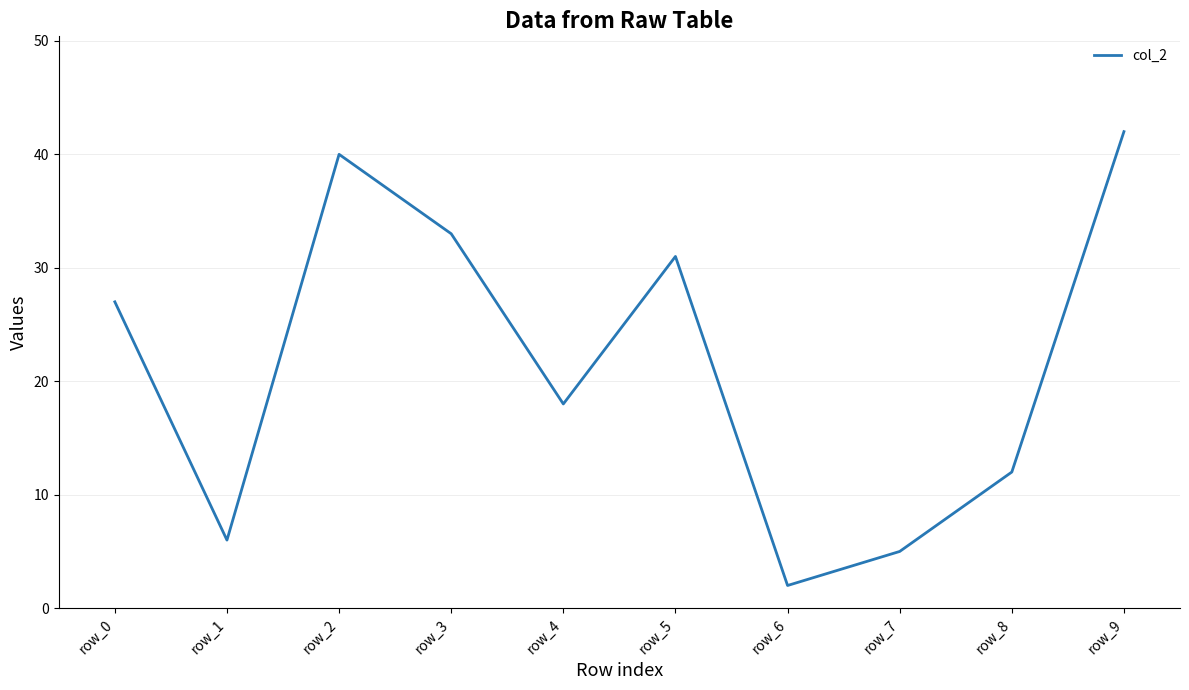

At which category does the data reach its first local peak?

row_2